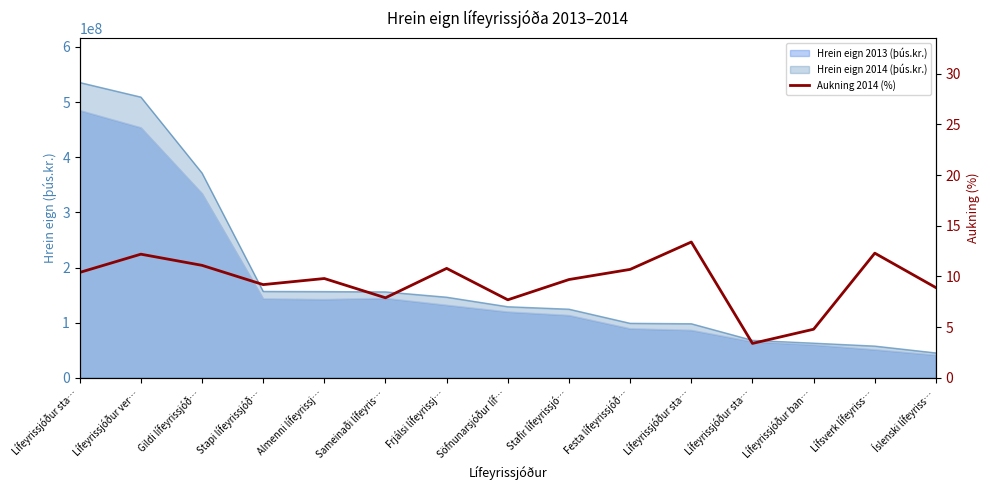

At which category does the data reach its first local valley?

Stapi lífeyrissjóð…